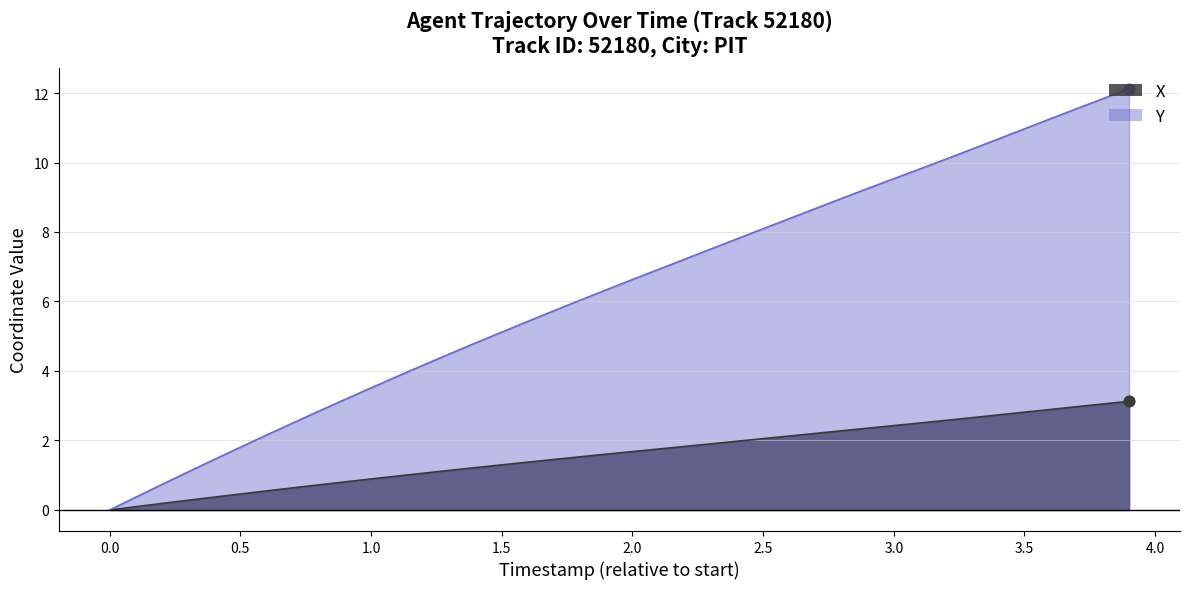

At how many categories does at least one series exceed 10?

8